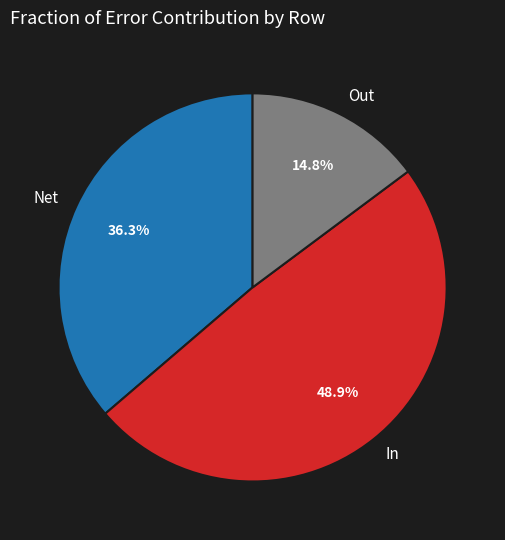

Do Out and Net together represent more than half of the pie?

Yes